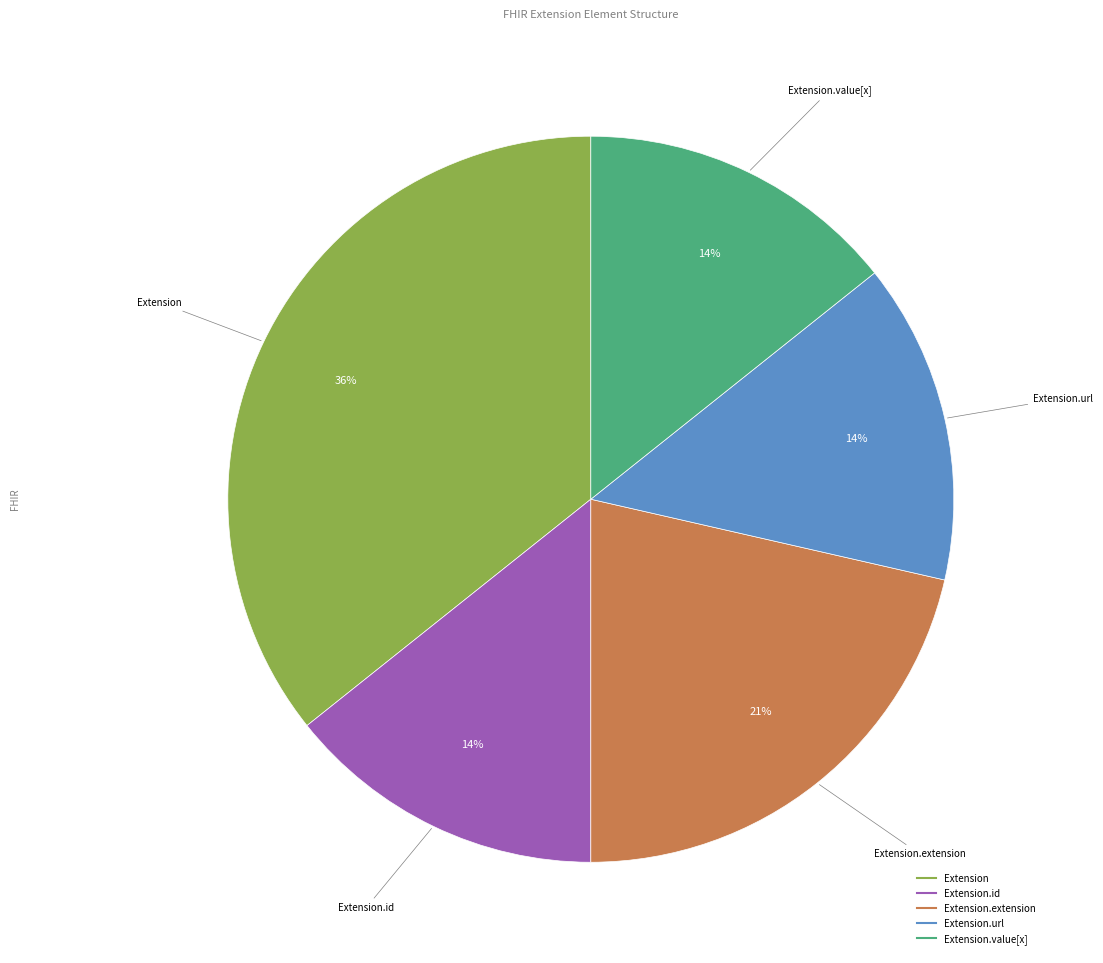

Is there any slice that represents more than half of the pie?

No